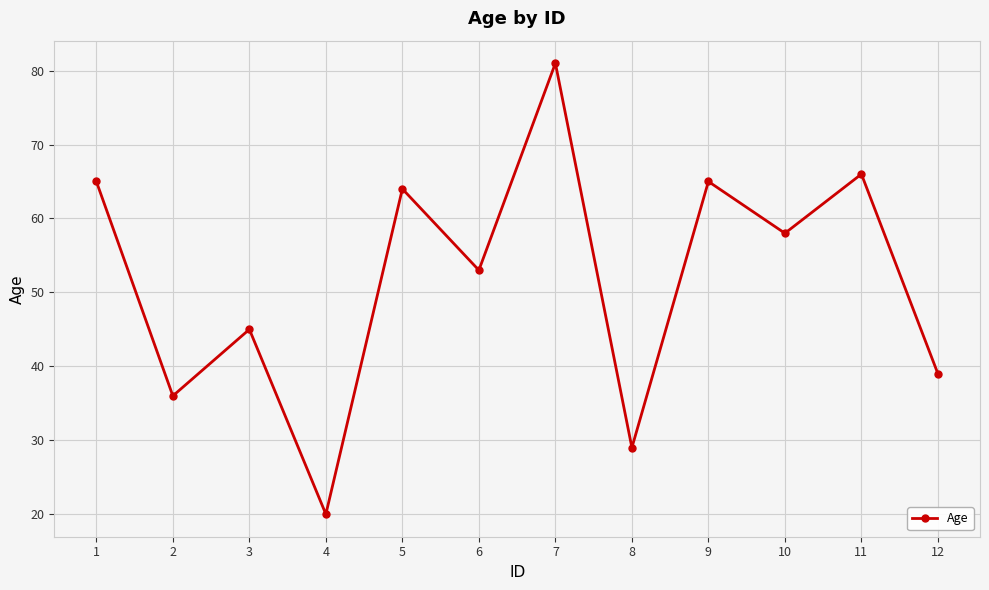

The value at 4 is 20. True or false?

True